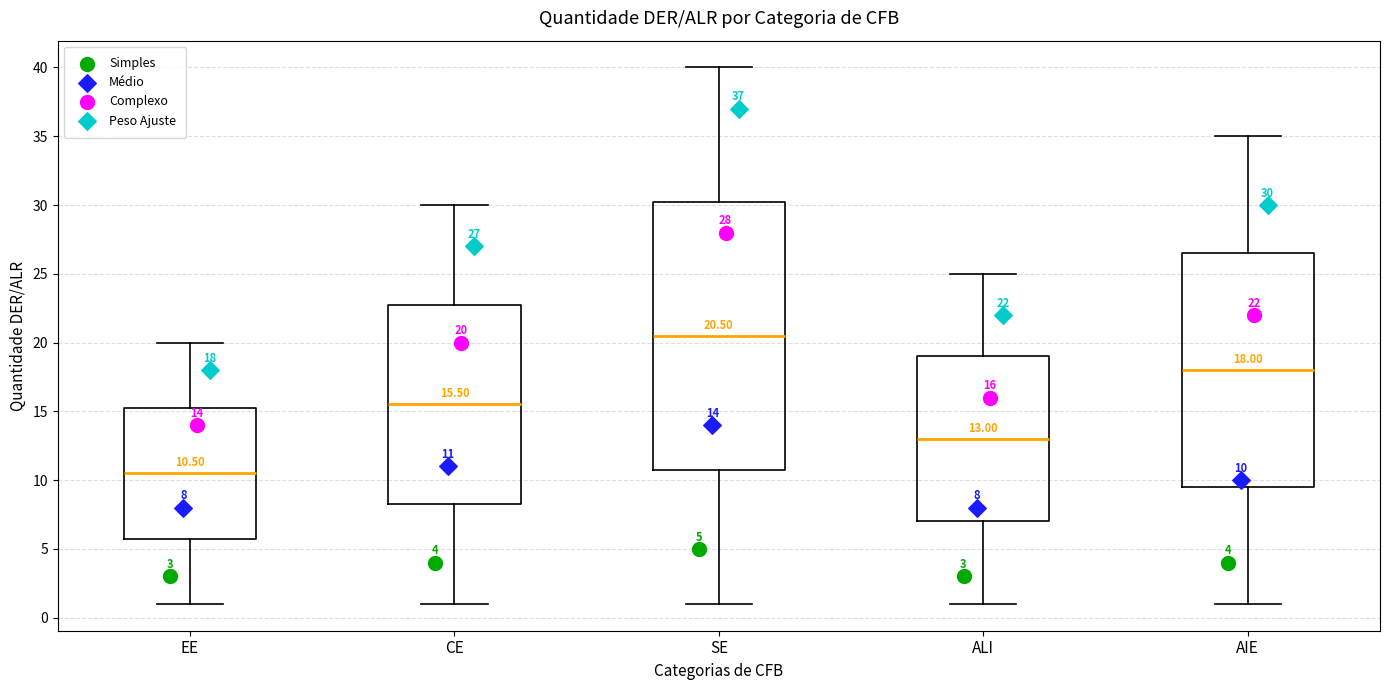

Comparing the boxes themselves (not the whiskers), which one is the tallest?

SE